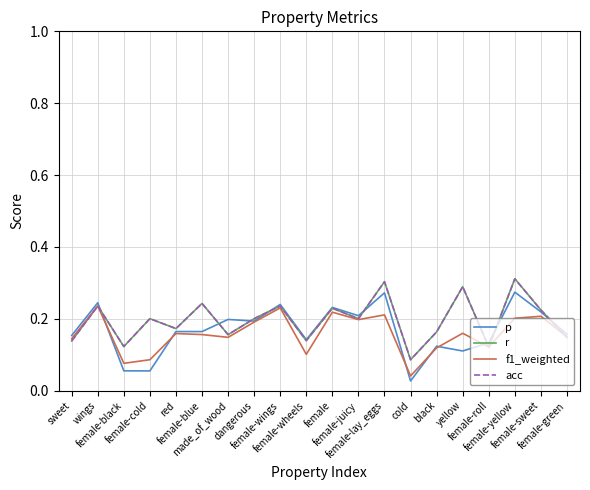

How many times do f1_weighted and p cross each other?

6